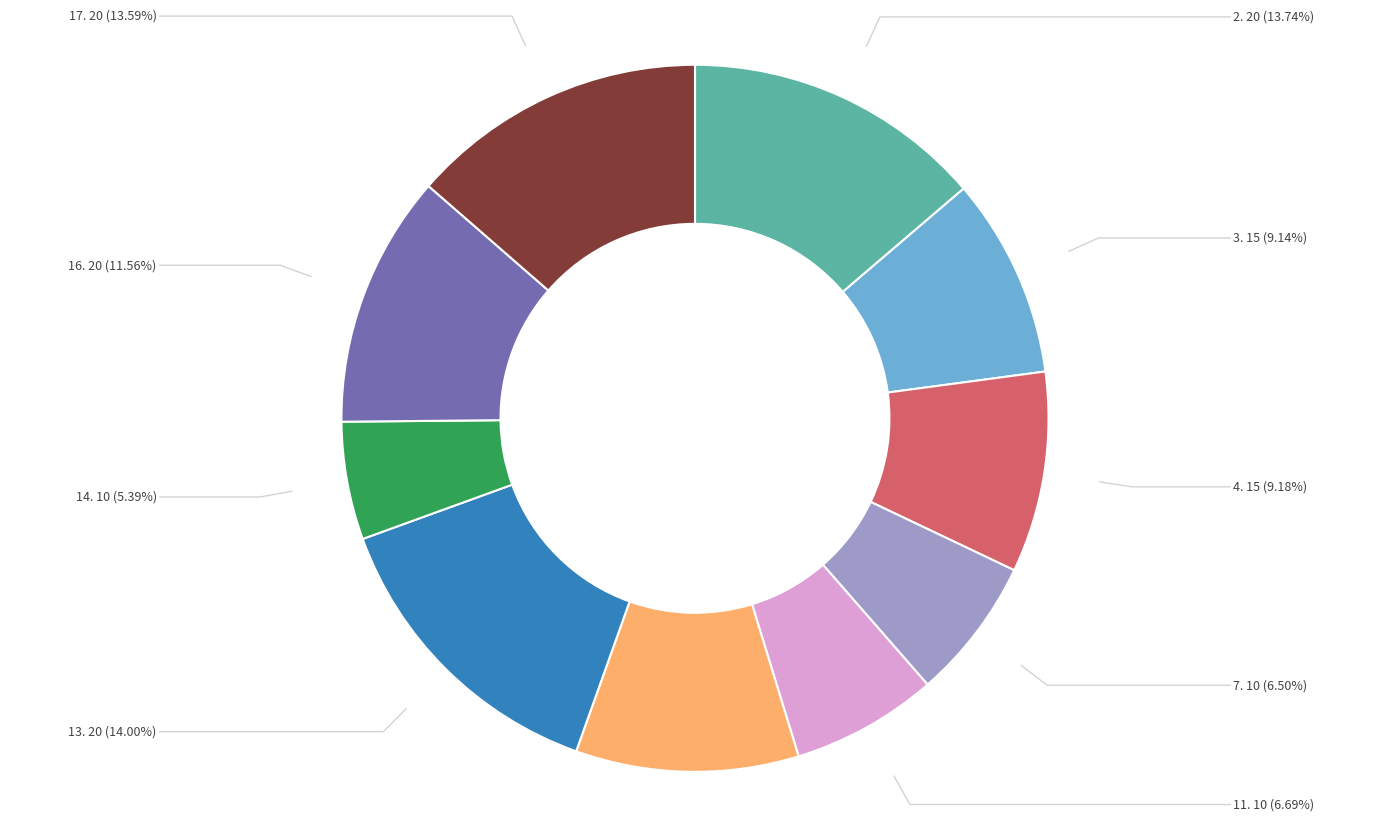

Which category has the biggest portion of the pie?

13. 20